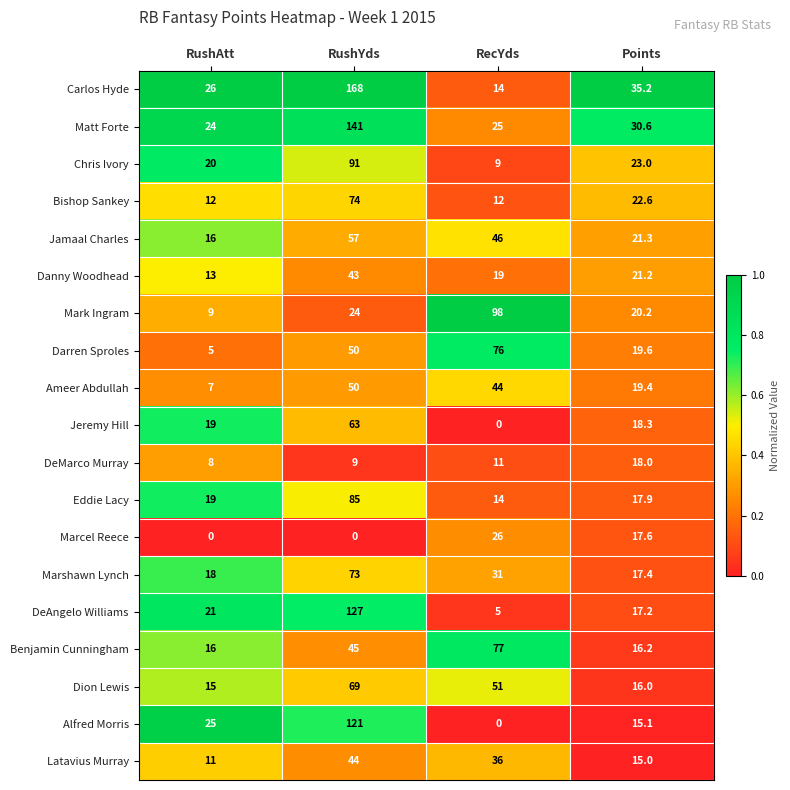

What is the sum of the Mark Ingram values at RushAtt and RecYds?

107.0